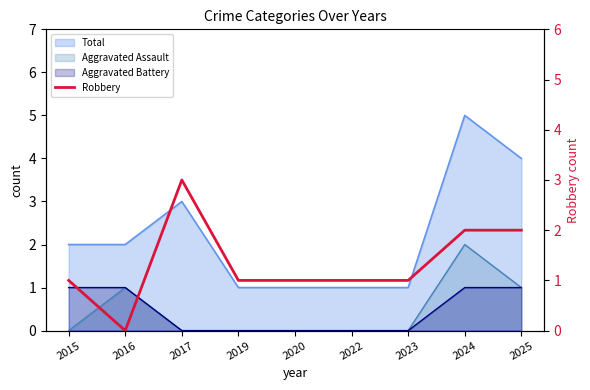

What is the value of the 4th point from the left?

1